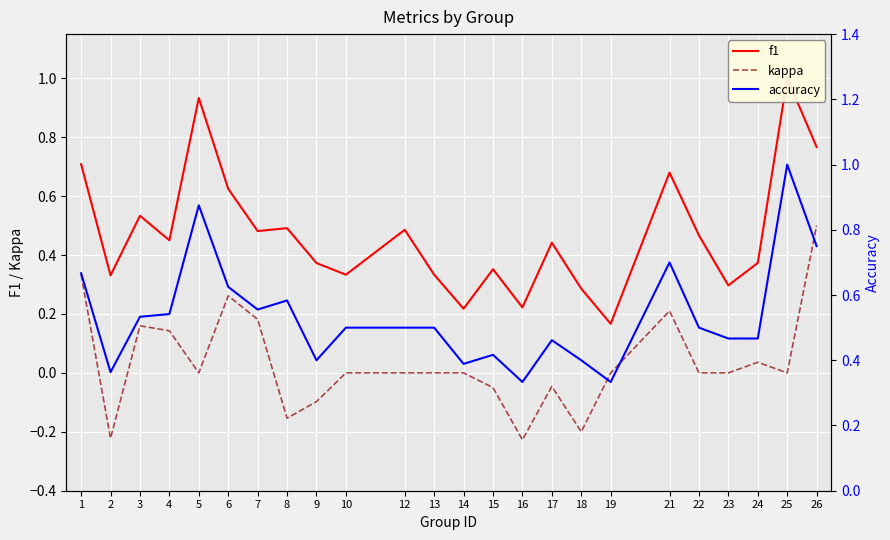

Rank the categories by accuracy value from highest to lowest.

25, 5, 26, 21, 1, 6, 8, 7, 4, 3, 10, 12, 13, 22, 23, 24, 17, 15, 9, 18, 14, 2, 16, 19